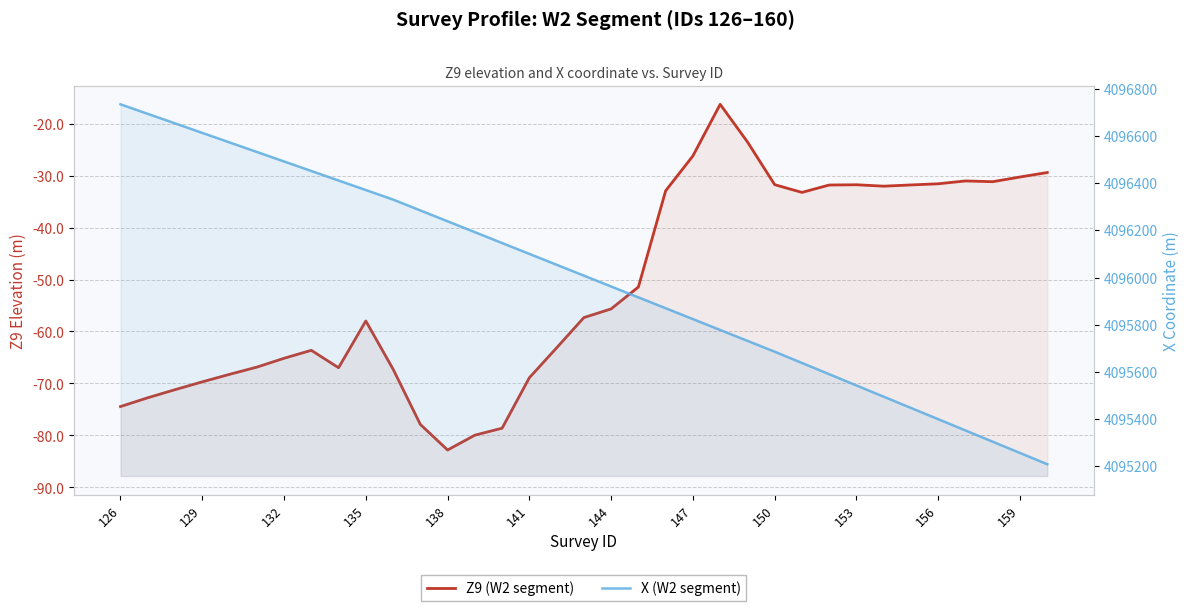

Reading right to left, list all the values displayed in this chart.

Z9 (W2 segment): -29.4	-30.3	-31.2	-31.0	-31.6	-31.8	-32.0	-31.8	-31.8	-33.2	-31.8	-23.5	-16.3	-26.2	-32.9	-51.4	-55.7	-57.3	-63.1	-68.9	-78.6	-79.9	-82.8	-77.9	-67.2	-58.0	-67.0	-63.6	-65.2	-66.9	-68.2	-69.7	-71.2	-72.7	-74.4
X (W2 segment): 4095208.7	4095256.4	4095304.1	4095351.8	4095399.5	4095447.2	4095494.9	4095542.6	4095590.3	4095638.0	4095685.7	4095731.8	4095777.9	4095824.0	4095870.0	4095916.1	4095962.2	4096008.2	4096054.3	4096100.4	4096146.5	4096192.5	4096238.6	4096284.7	4096330.7	4096371.1	4096411.5	4096451.9	4096492.3	4096532.7	4096573.0	4096613.4	4096653.8	4096694.2	4096734.6